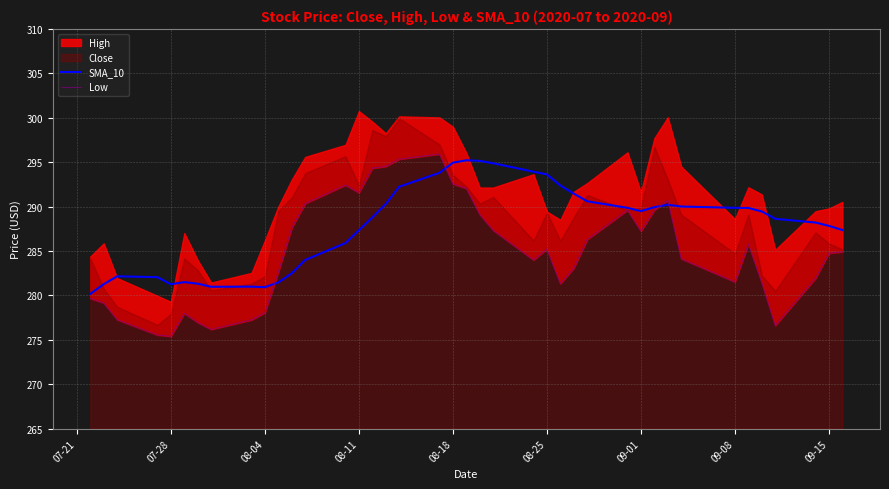

What is the highest value of the SMA_10 series?

295.2